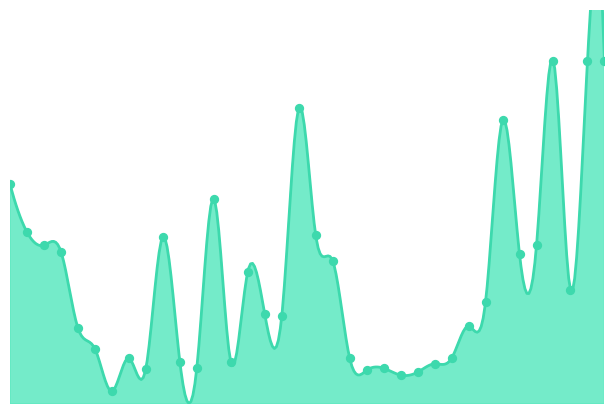

What is the change in value from 2 to 13?

+2.2